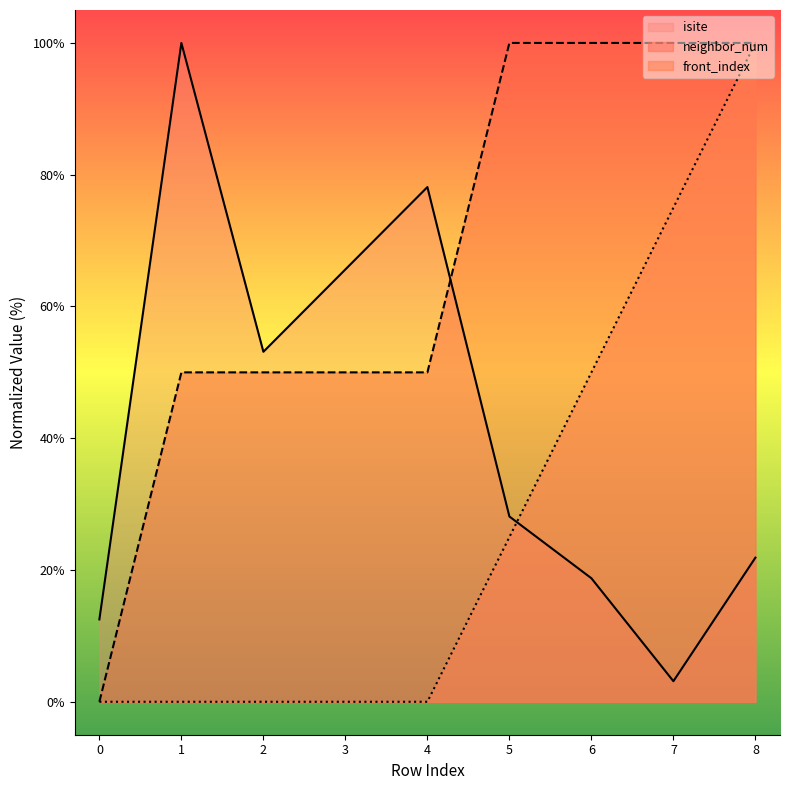

The value of isite at 2 is 88.5. True or false?

False